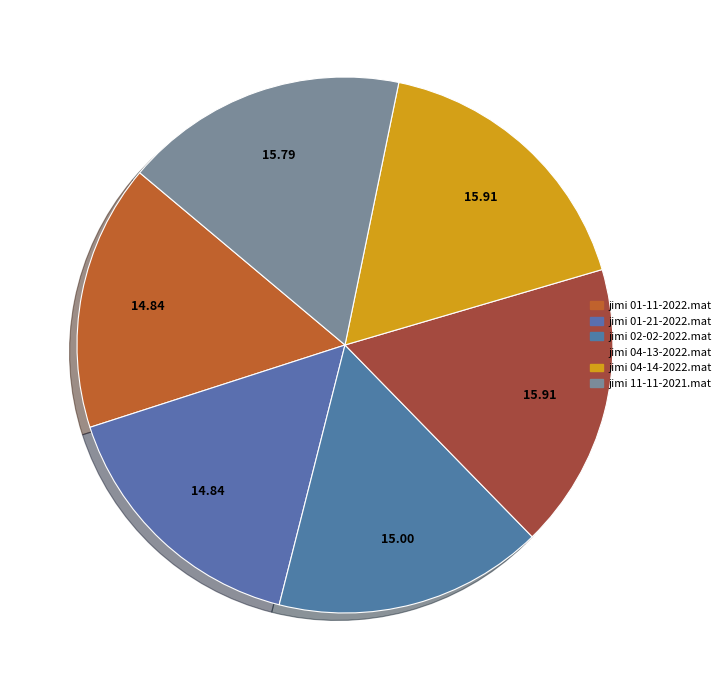

What is the largest slice in the pie chart?

jimi 04-13-2022.mat